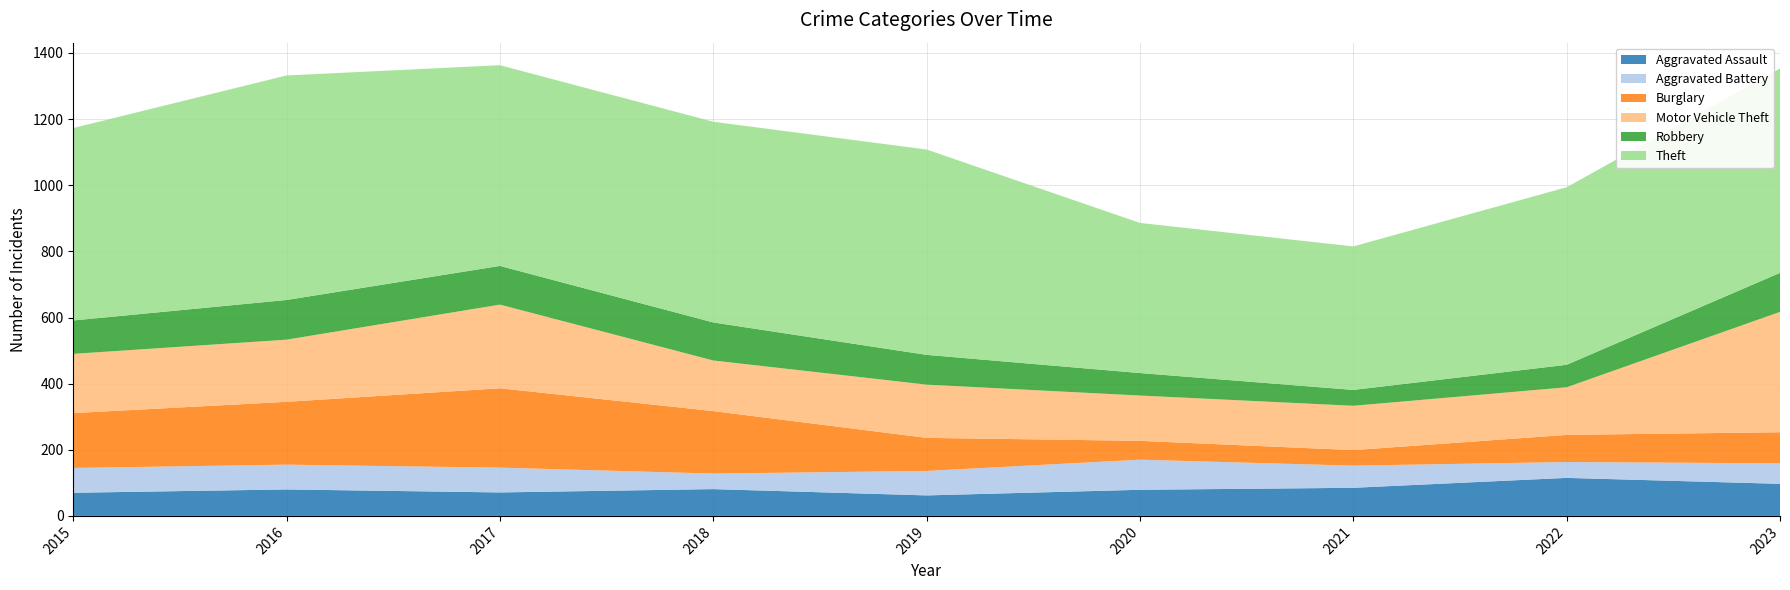

Reading left to right, transcribe all the data shown in this chart.

Aggravated Assault: 70	80	71	81	62	79	85	115	97
Aggravated Battery: 75	75	75	47	74	91	67	48	62
Burglary: 166	190	240	189	100	57	47	82	94
Motor Vehicle Theft: 179	188	253	153	161	137	134	144	364
Robbery: 101	120	117	115	90	68	48	68	118
Theft: 582	679	607	607	621	454	434	537	618